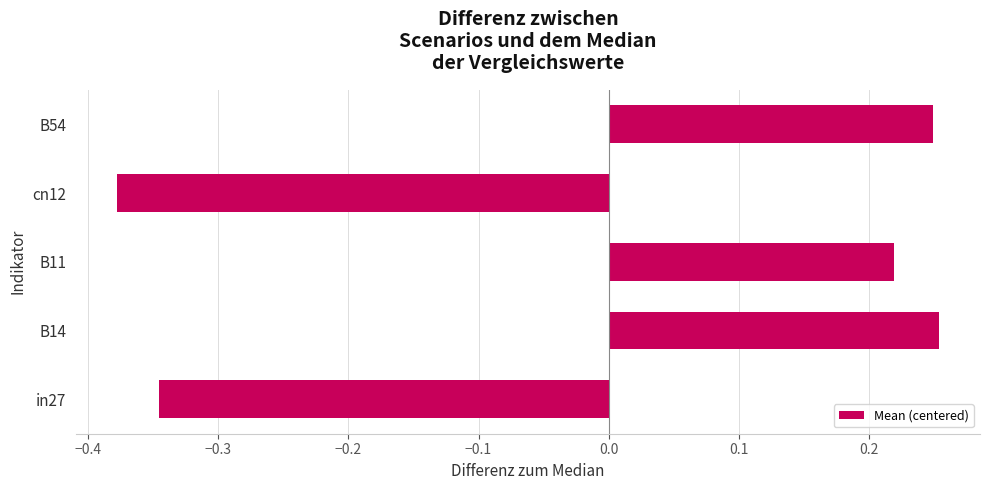

Are the bars horizontal?

Yes